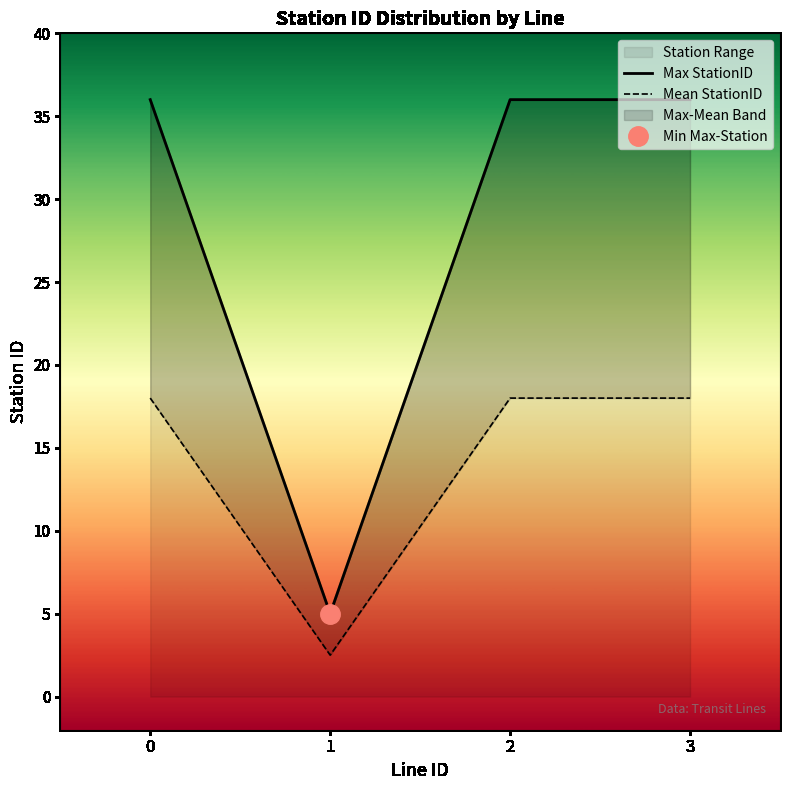

What is the value of the Max StationID point at the 1st from the left?

36.0